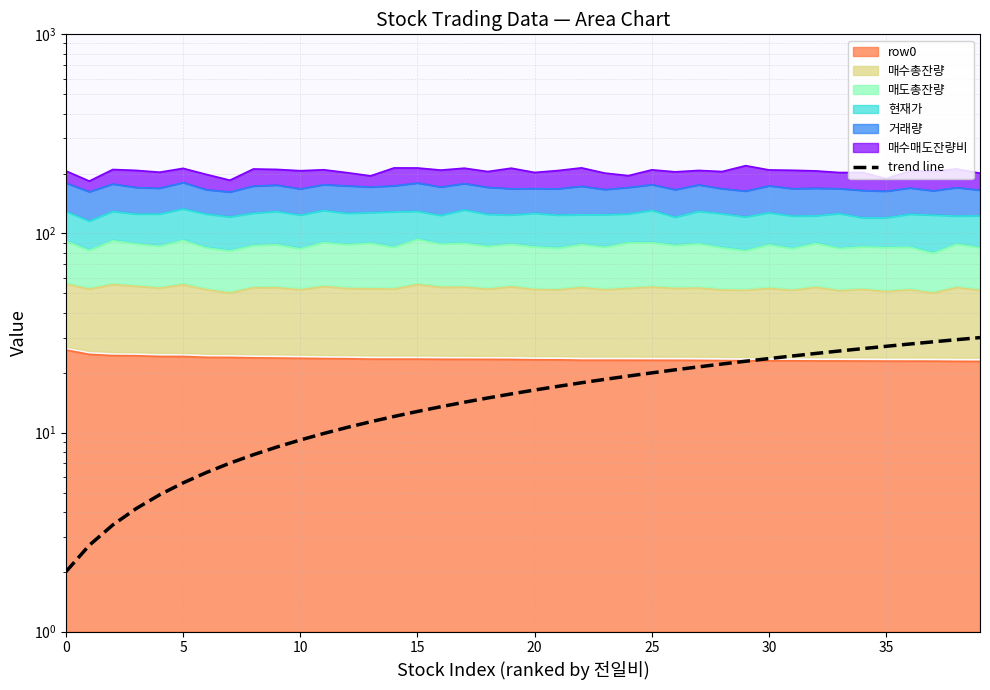

True or false: the data shows 24.3 at 31.

True